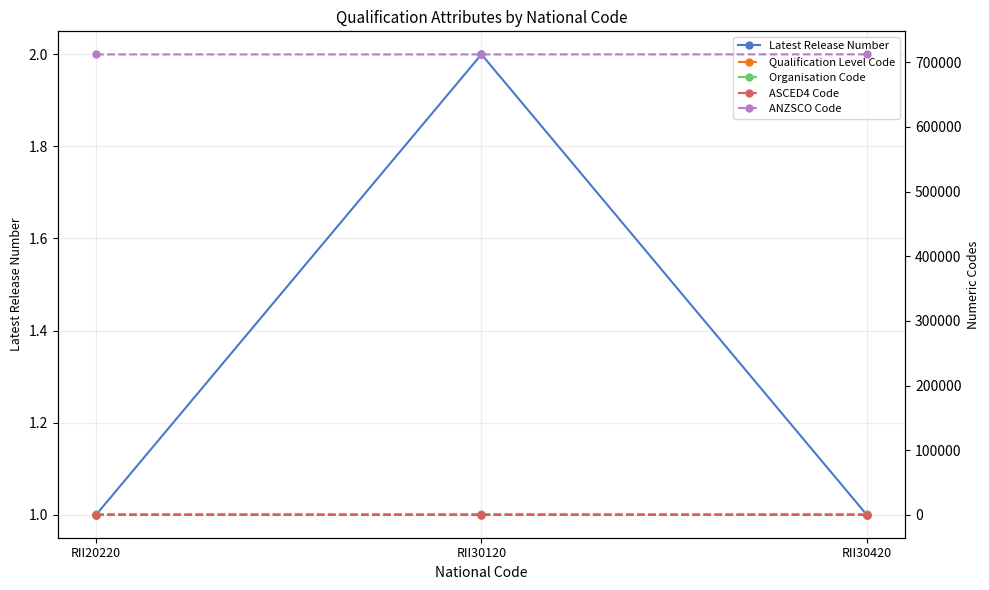

Is it true that Latest Release Number equals 1 at RII20220?

False